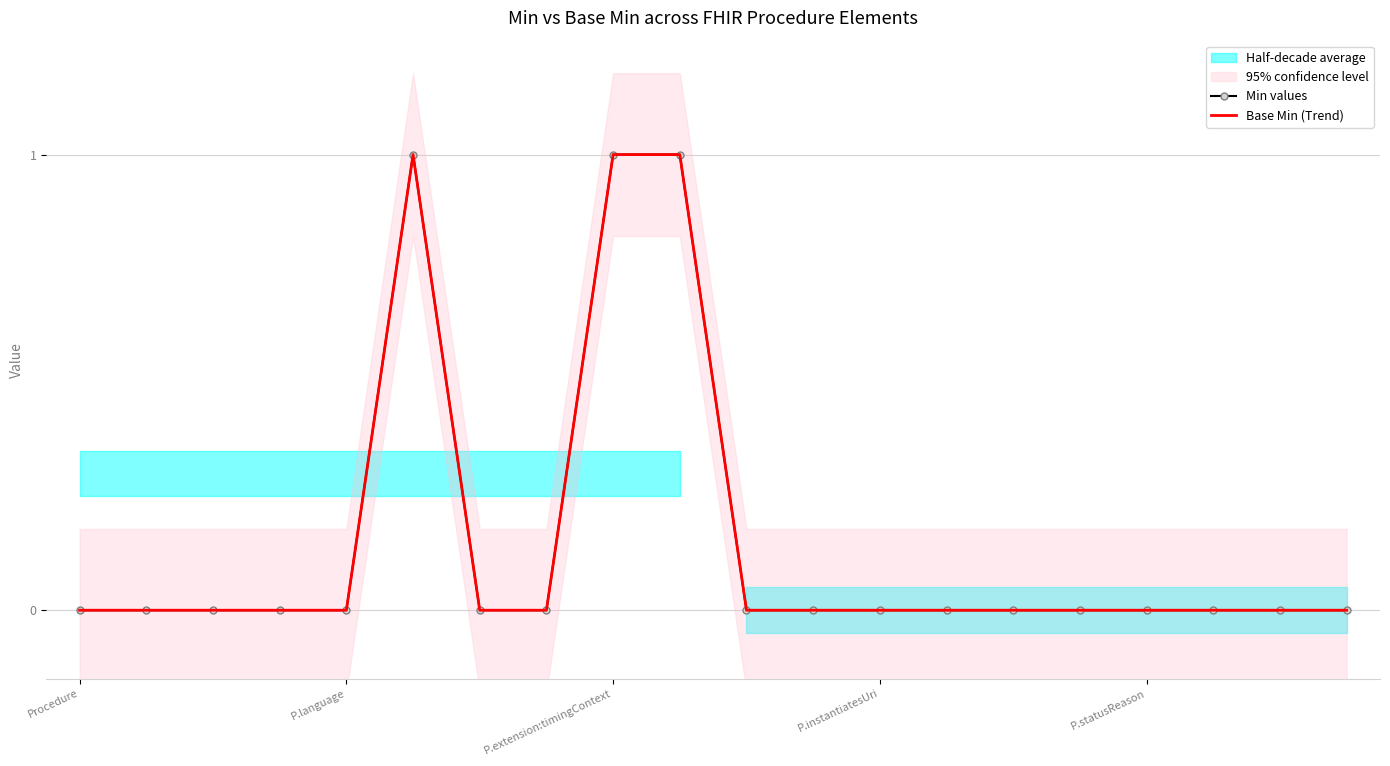

In Base Min (Trend), how many points are higher than both neighbors (excluding endpoints)?

1